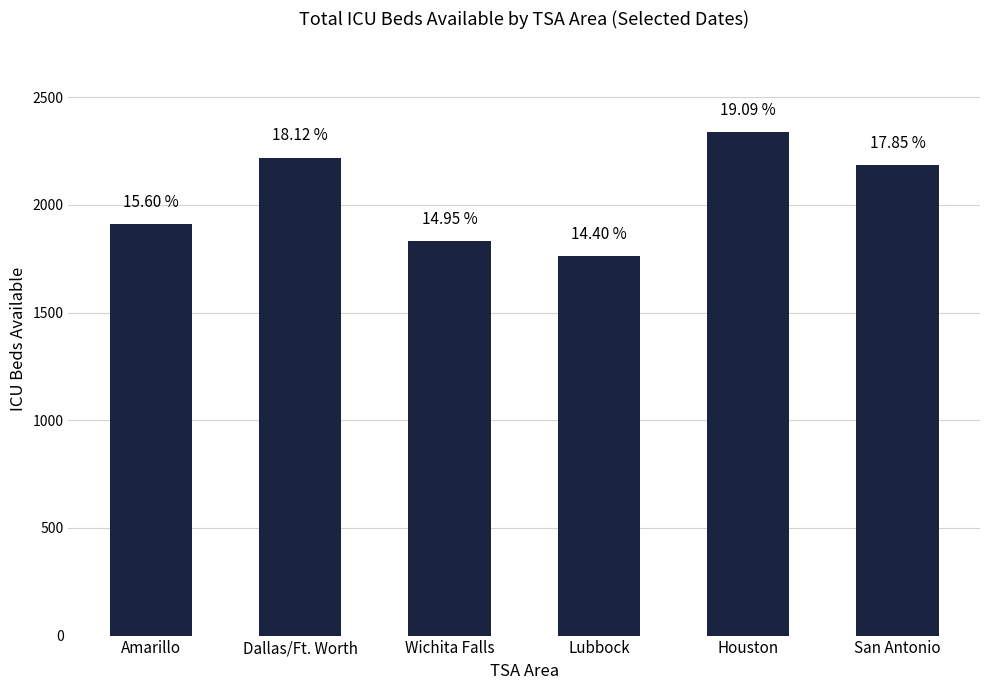

True or false: the data shows 2339 at Houston.

True